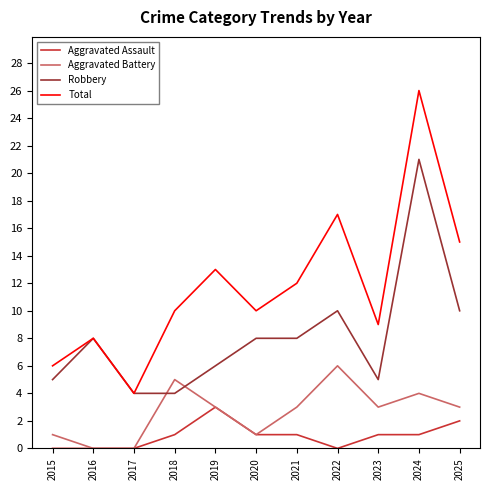

True or false: Total and Aggravated Battery cross at least once.

False